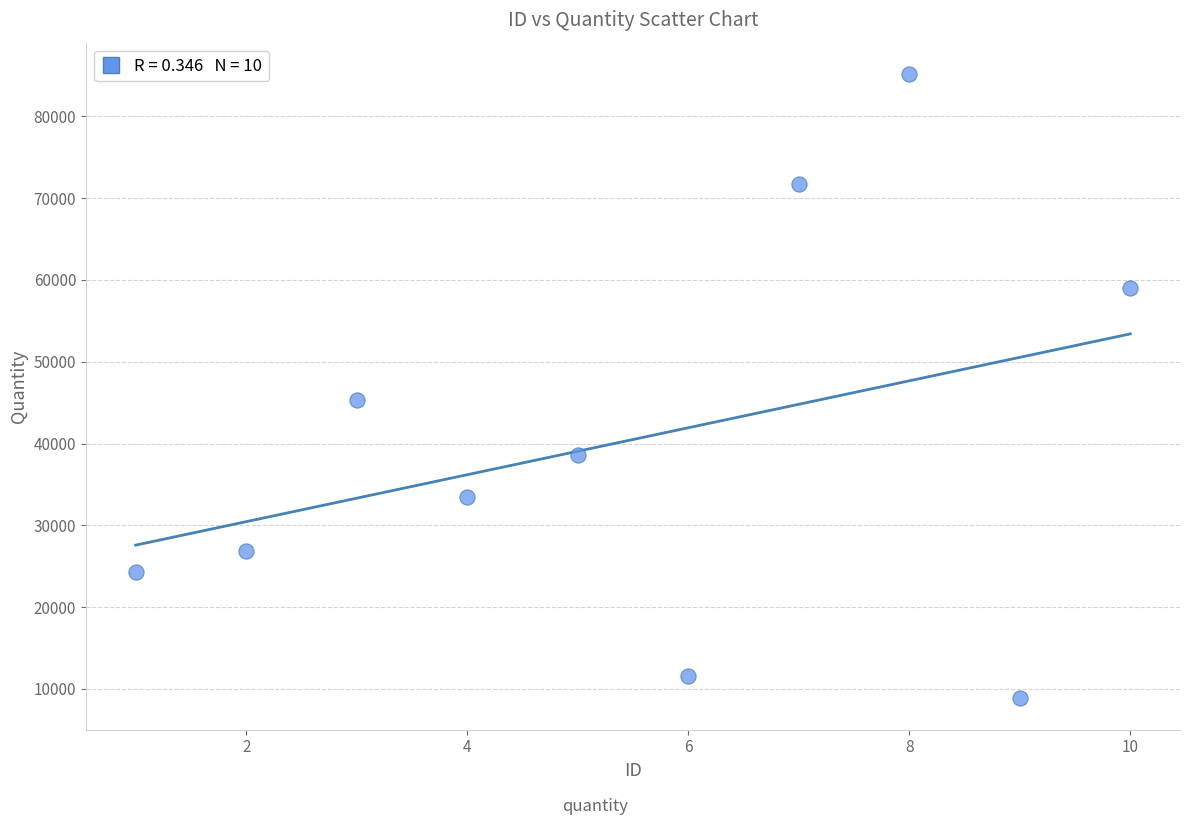

What is the range of Y values (max minus min)?

76377